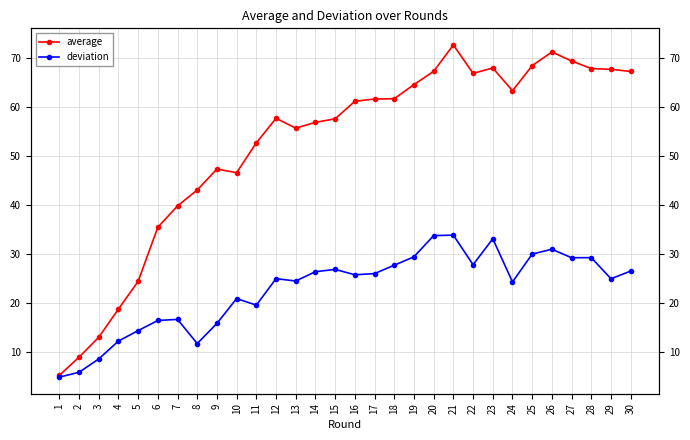

What is the sum of the deviation values at 24 and 6?

40.7